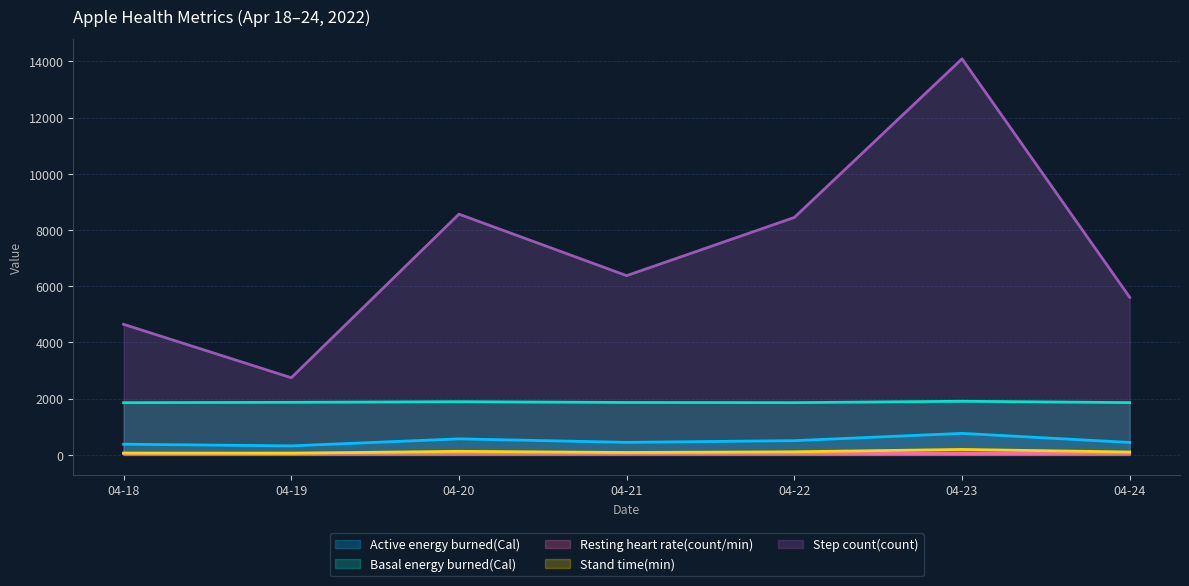

What is the spread (max minus min) of values at 04-22?

8387.0